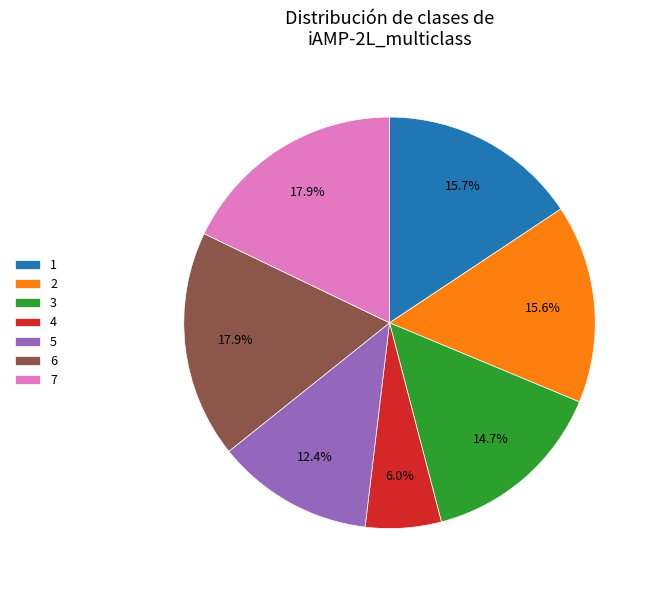

To the nearest percent, what is the average slice percentage?

14%